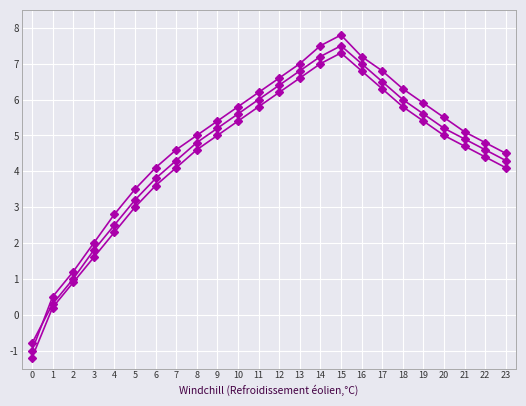

What is the spread (max minus min) of values at 19?

0.5